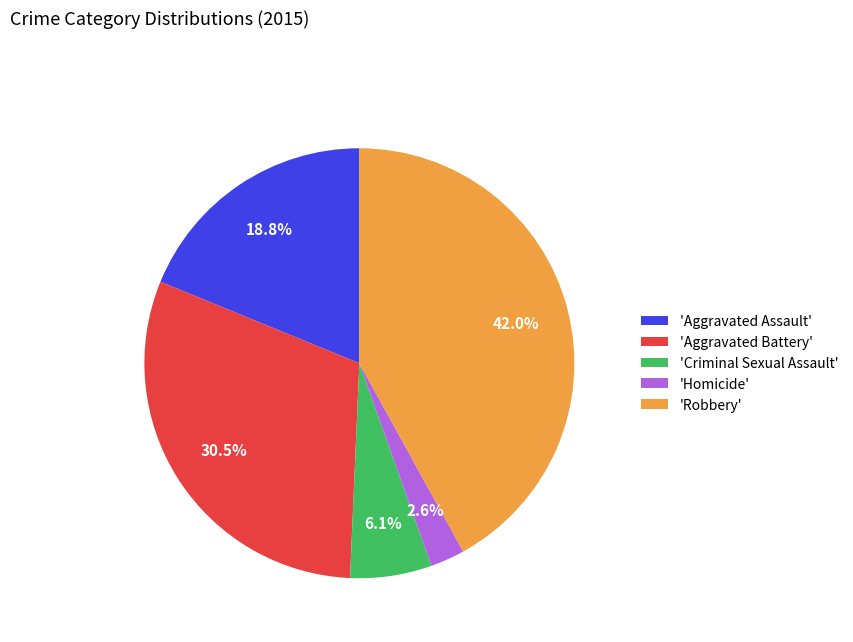

Is there any slice that represents more than half of the pie?

No